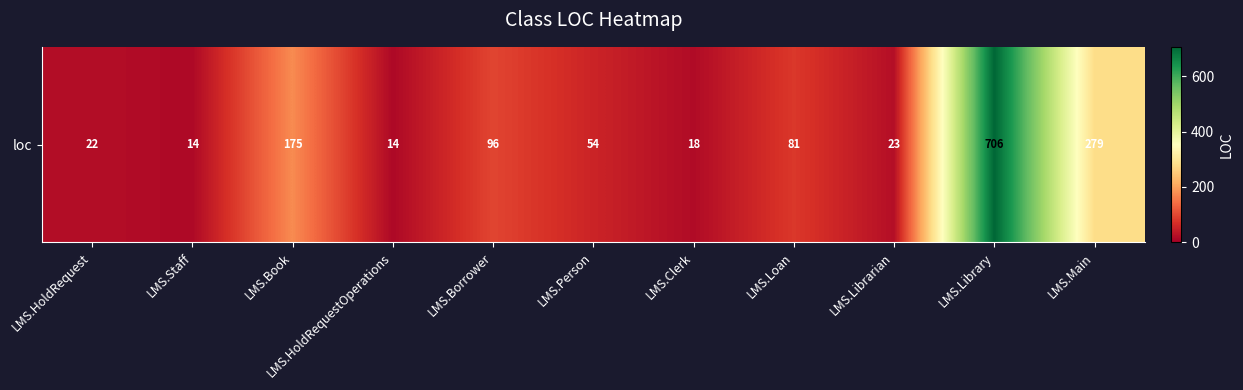

Reading left to right, list all the values displayed in this chart.

LMS.HoldRequest=22	LMS.Staff=14	LMS.Book=175	LMS.HoldRequestOperations=14	LMS.Borrower=96	LMS.Person=54	LMS.Clerk=18	LMS.Loan=81	LMS.Librarian=23	LMS.Library=706	LMS.Main=279